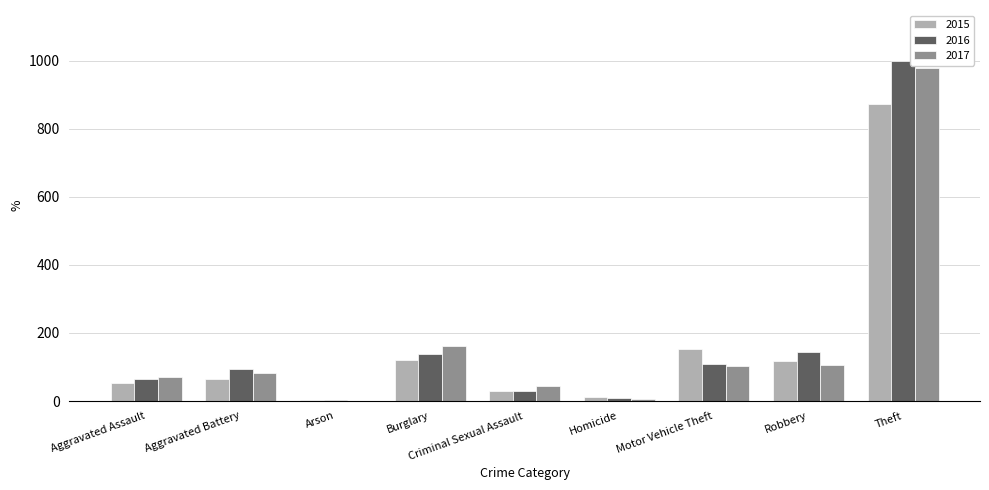

What is the maximum value shown in the chart?

999